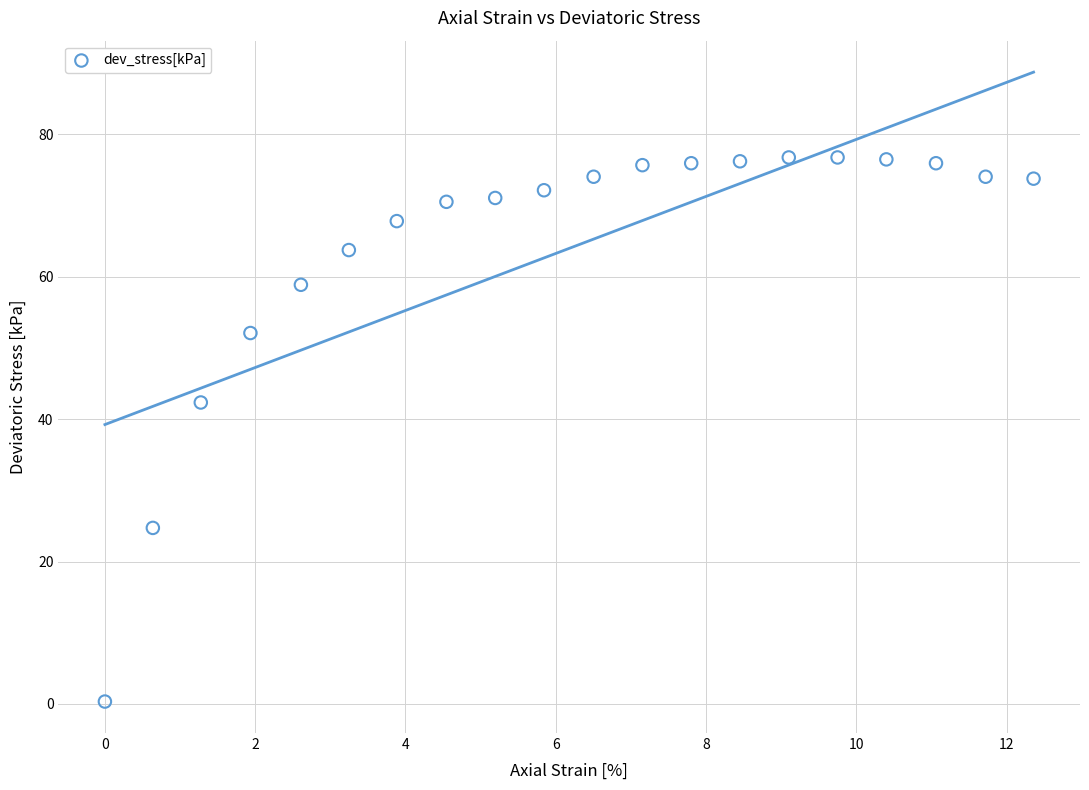

What Y value in the scatter plot is closest to 38?

42.3